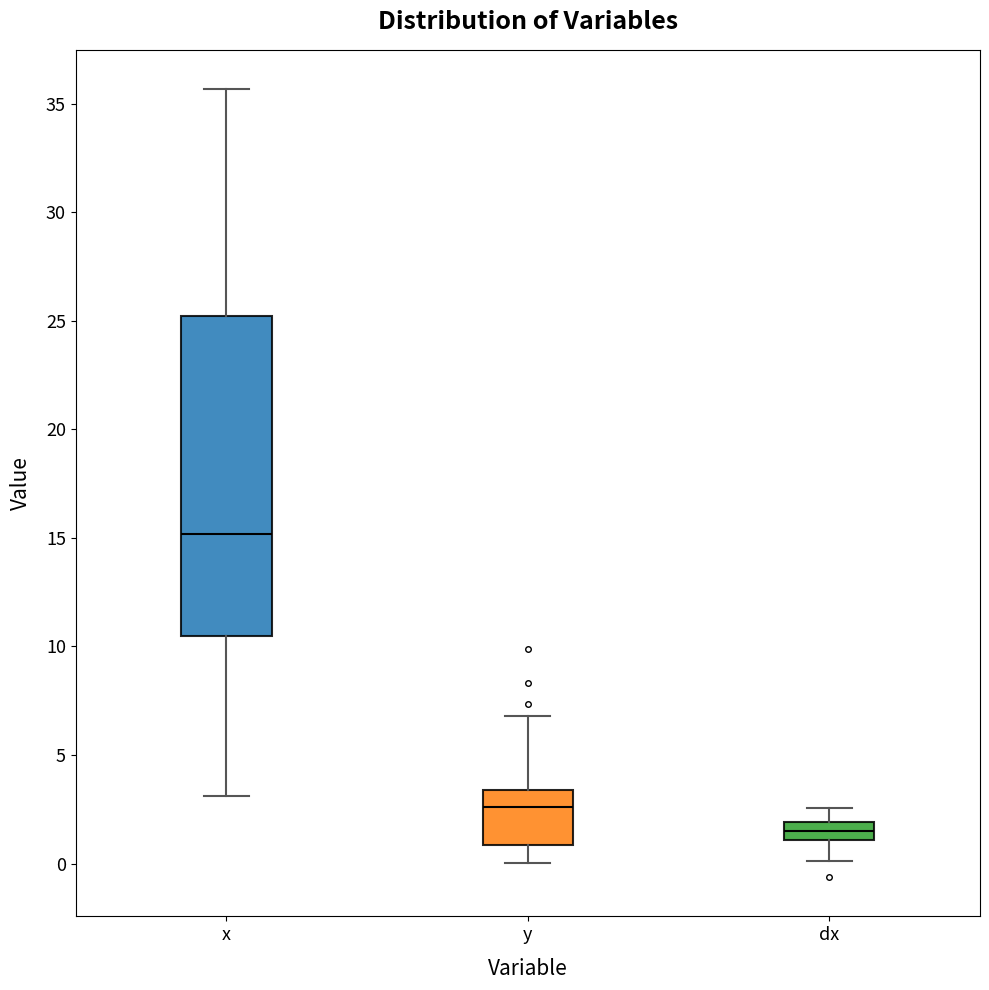

Reading left to right, read every box against the y-axis: the position of its median line, the range the box covers, and the ends of its whiskers. The values are not printed on the chart, so give them approximately, as read against the axis.

x: median 15.0, box 10.5 to 25.0, whiskers 3.0 to 35.5
y: median 2.5, box 1.0 to 3.5, whiskers 0.0 to 7.0
dx: median 1.5, box 1.0 to 2.0, whiskers 0.0 to 2.5